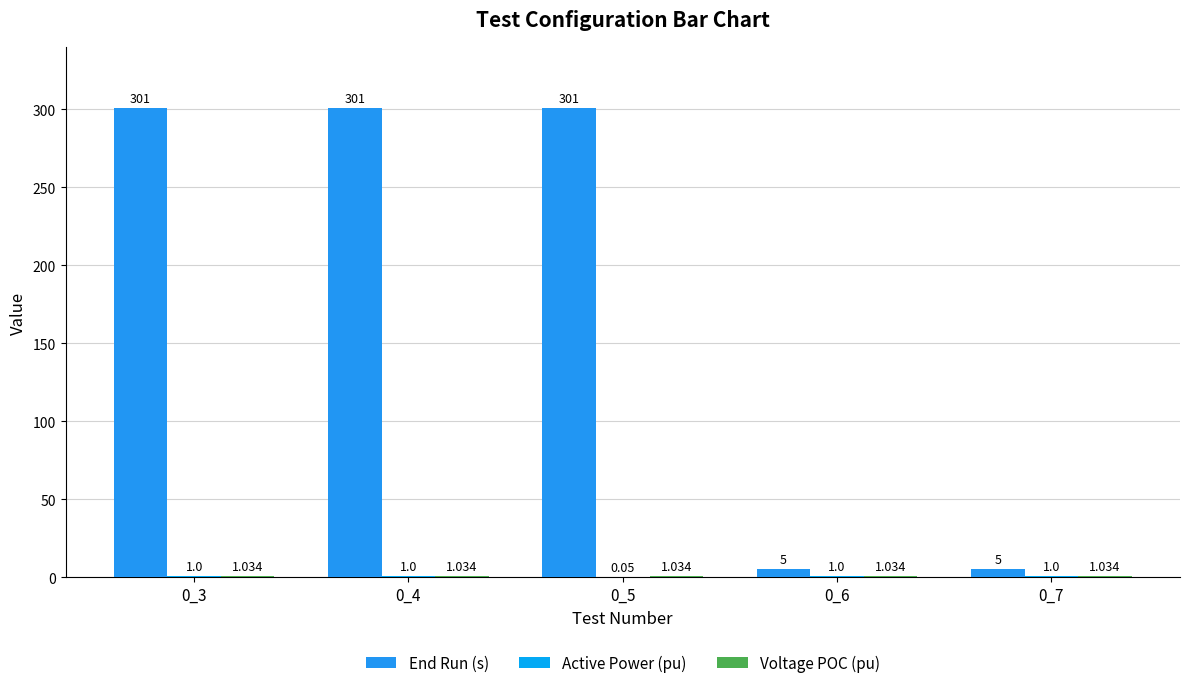

Which has a higher value, 0_6 or 0_7?

0_6